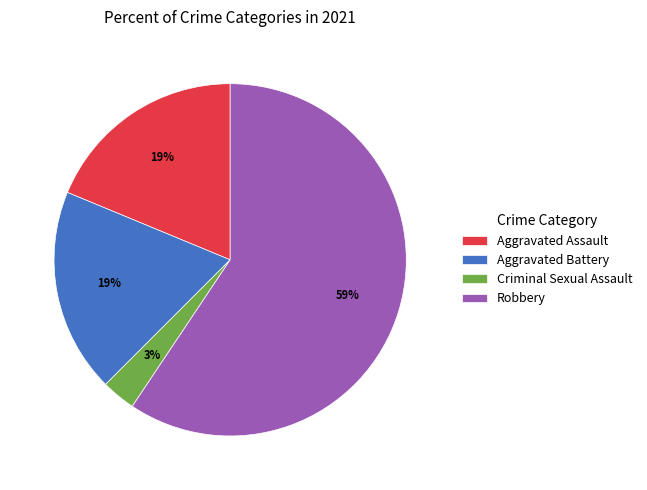

What percentage is the Aggravated Assault slice, to the nearest percent?

19%